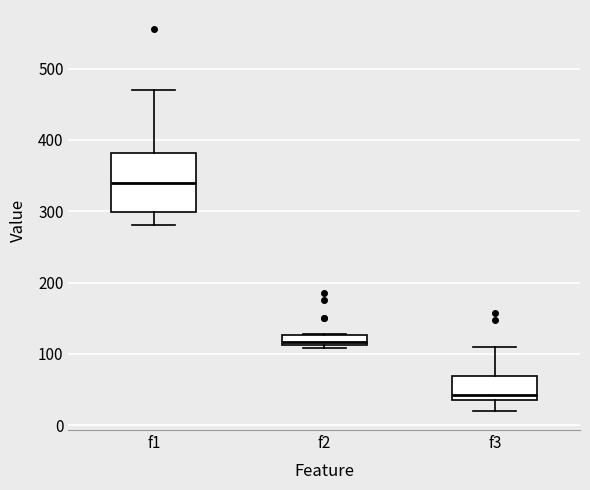

Which box's median line is the highest?

f1